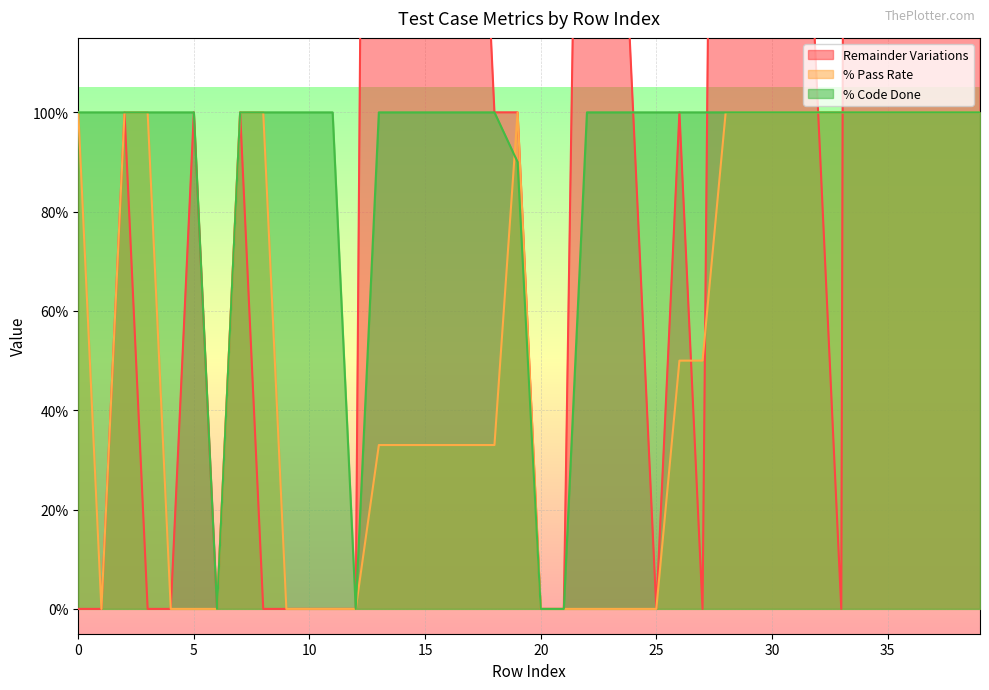

True or false: % Code Done has a value of 1.0 at 36.

True